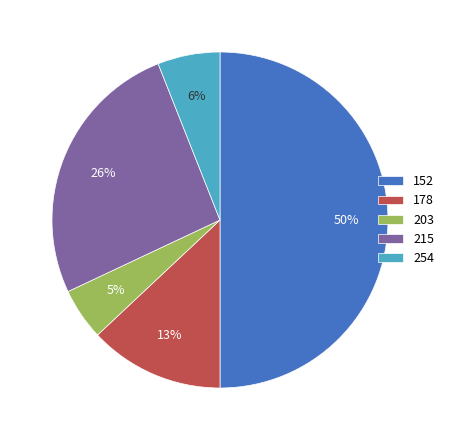

Do 215 and 152 together represent more than half of the pie?

Yes